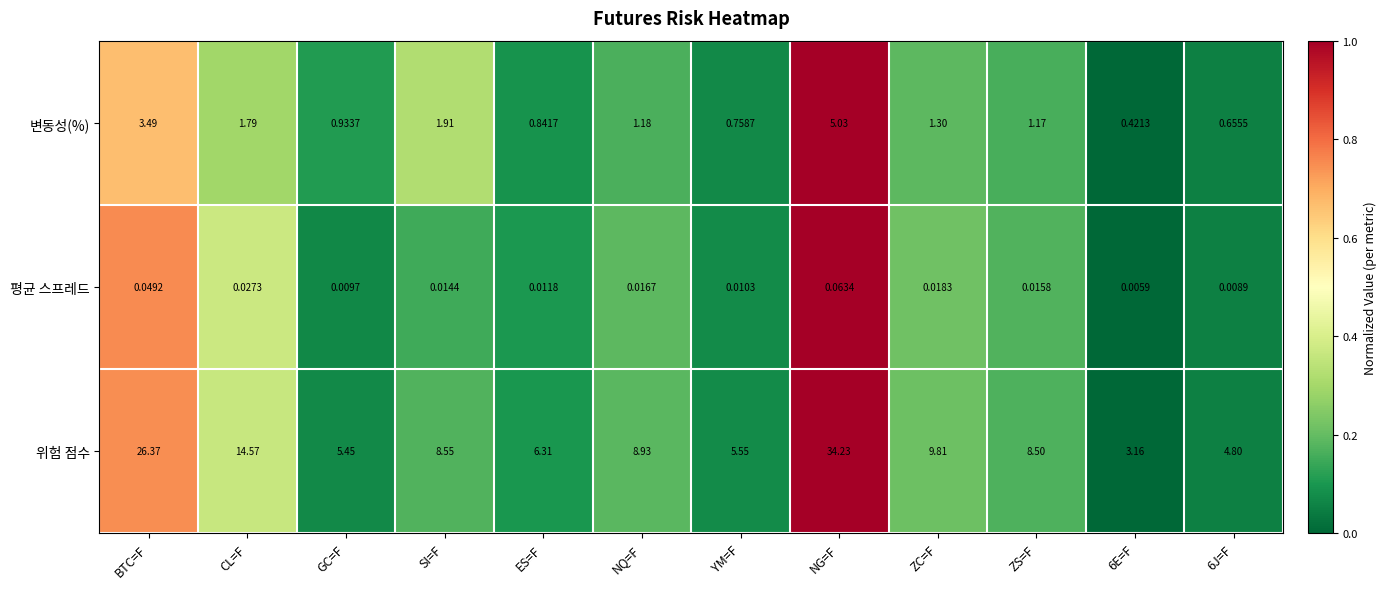

Which label corresponds to the smallest value in the chart?

6E=F